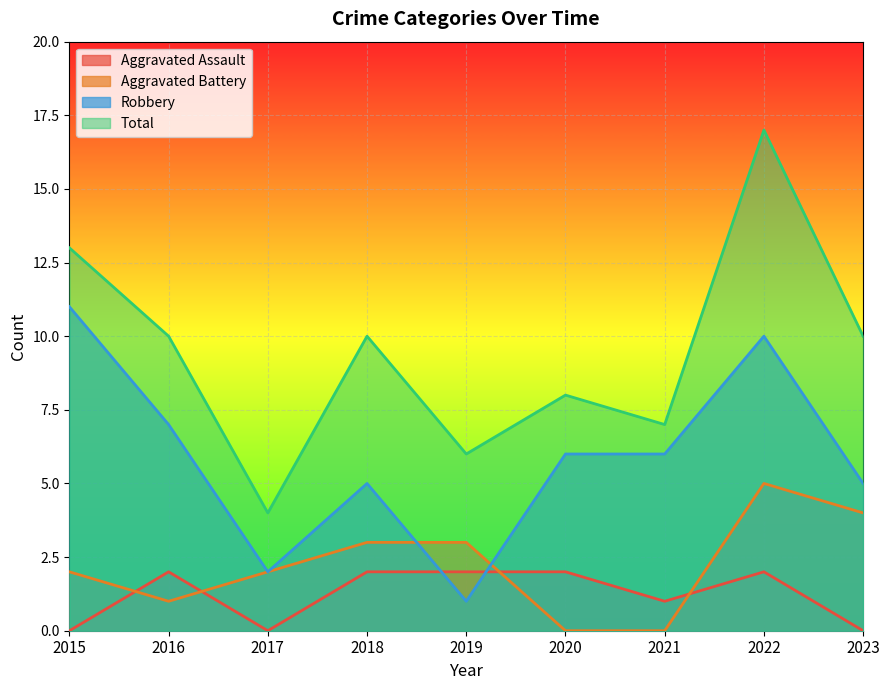

Reading left to right, list all the values displayed in this chart.

Aggravated Assault: 2015=0	2016=2	2017=0	2018=2	2019=2	2020=2	2021=1	2022=2	2023=0
Aggravated Battery: 2015=2	2016=1	2017=2	2018=3	2019=3	2020=0	2021=0	2022=5	2023=4
Robbery: 2015=11	2016=7	2017=2	2018=5	2019=1	2020=6	2021=6	2022=10	2023=5
Total: 2015=13	2016=10	2017=4	2018=10	2019=6	2020=8	2021=7	2022=17	2023=10